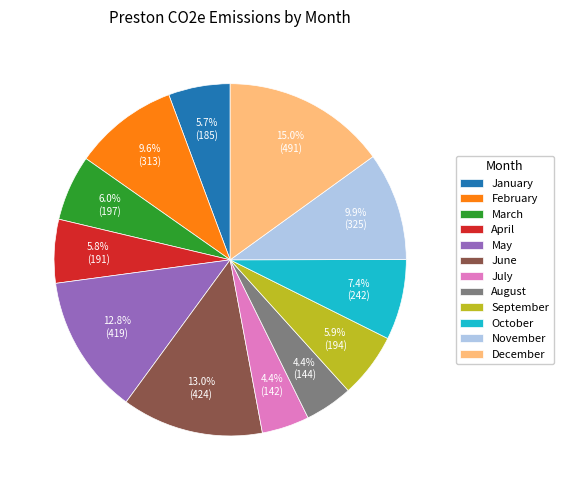

Is there a majority slice in this chart?

No